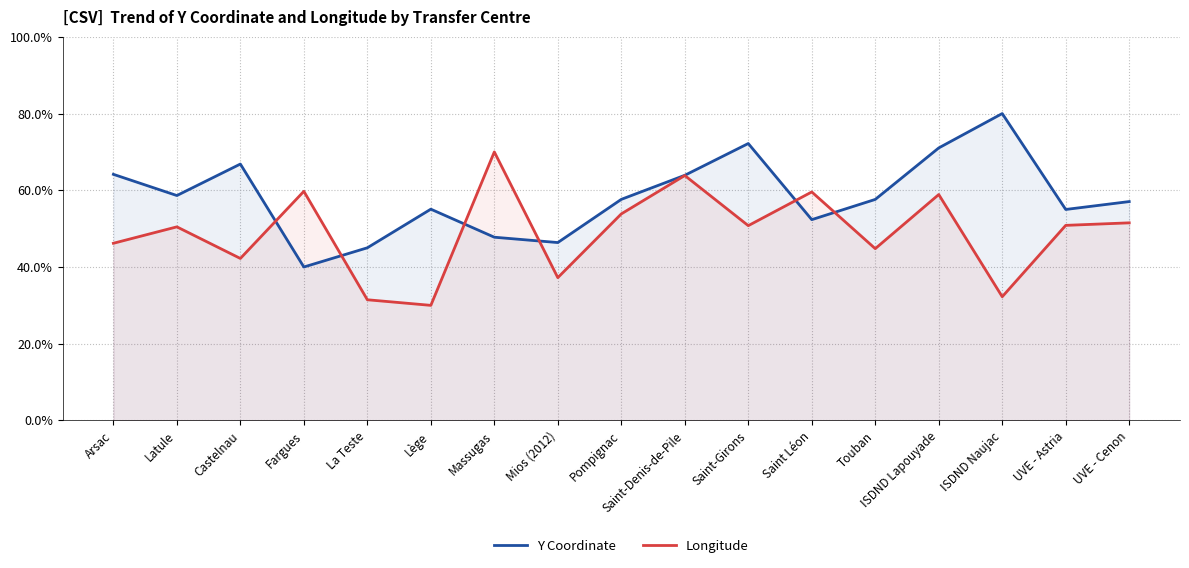

Which series changed the most between ISDND Lapouyade and UVE - Astria?

Y Coordinate